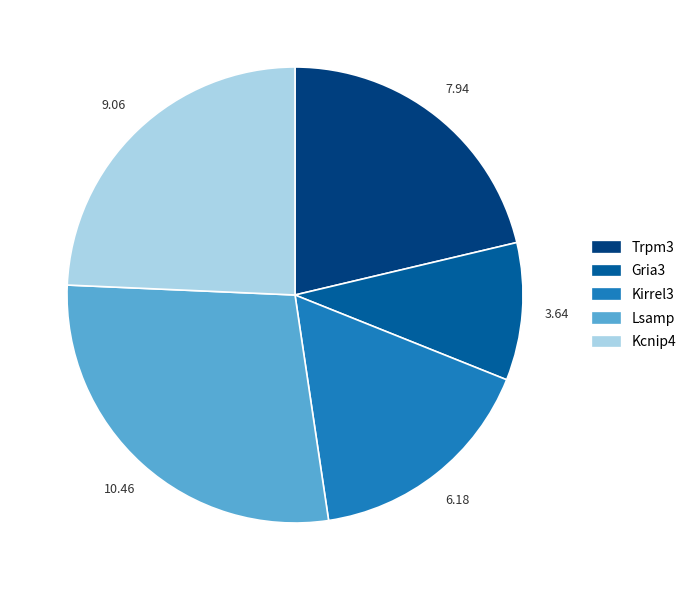

Between Gria3 and Trpm3, which is larger?

Trpm3